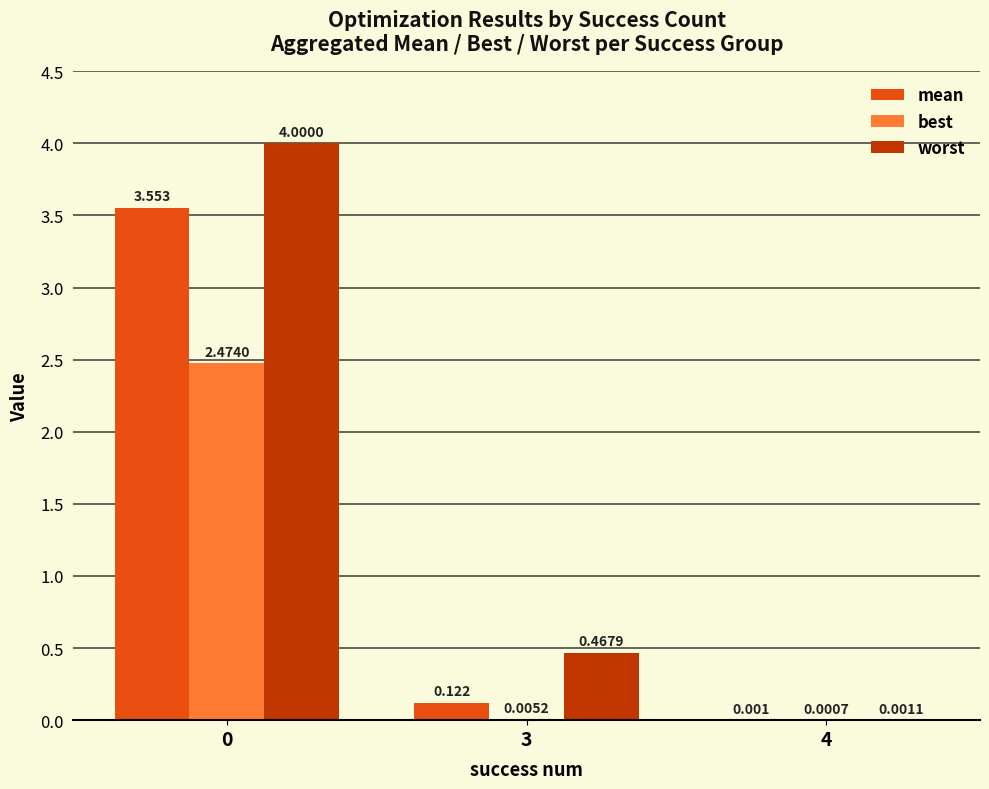

Count the number of categories in the chart.

3